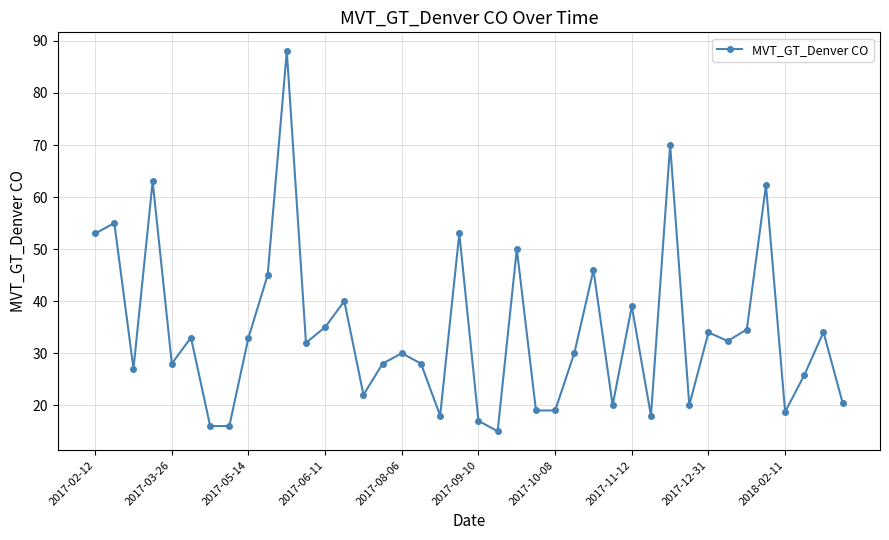

How many interior local peaks (higher than both neighbors) does the data have?

14